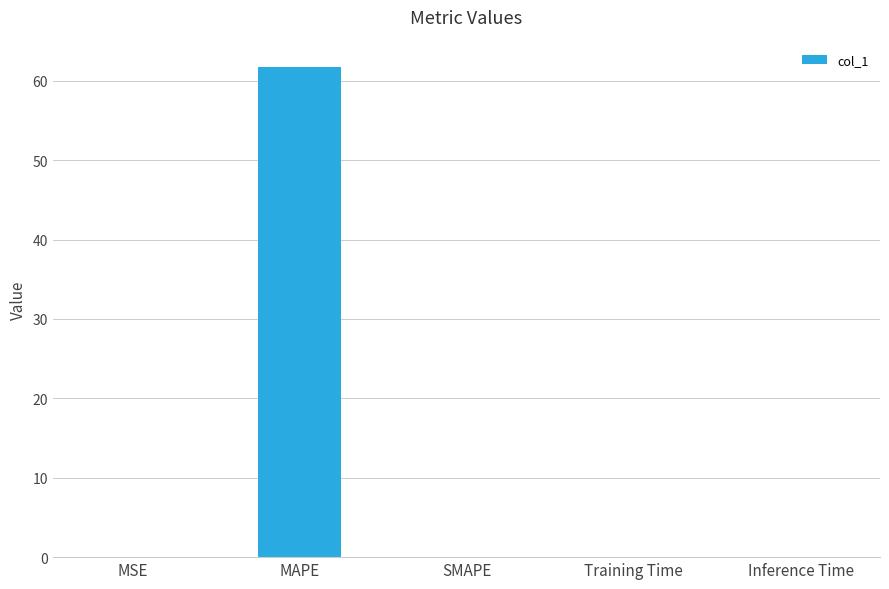

Between MAPE and SMAPE, which is larger?

MAPE